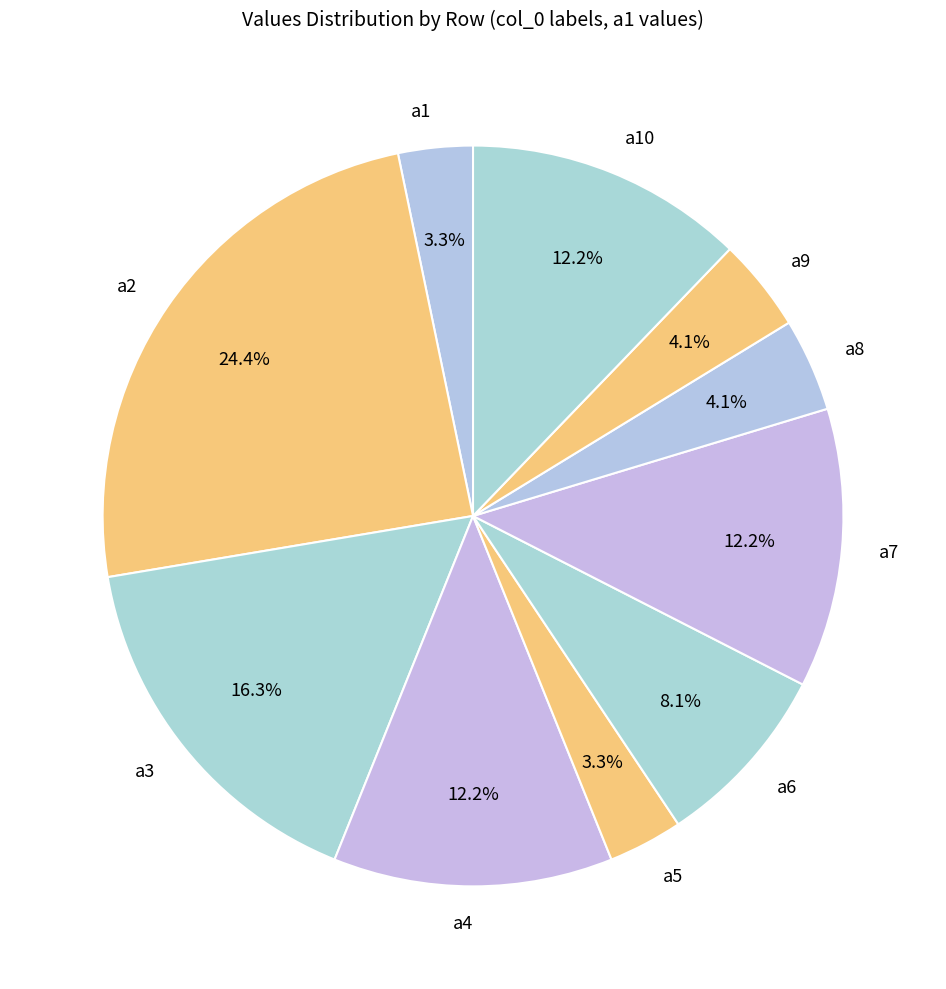

To the nearest percent, what is the combined percentage of a1 and a3?

20%